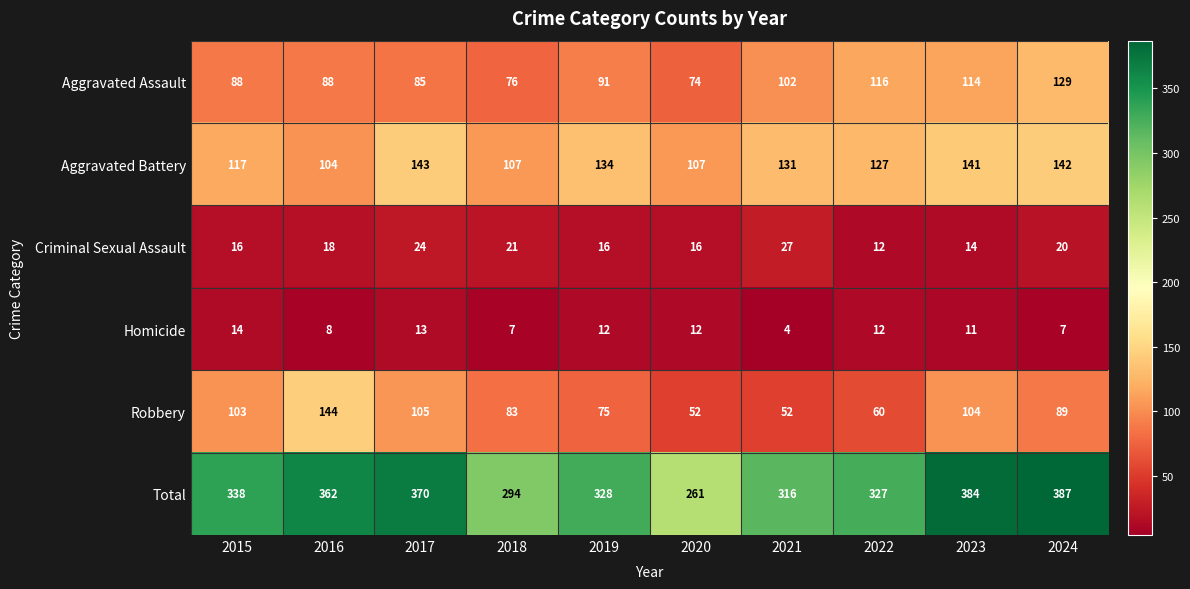

The value of Aggravated Battery at 2017 is 190. True or false?

False